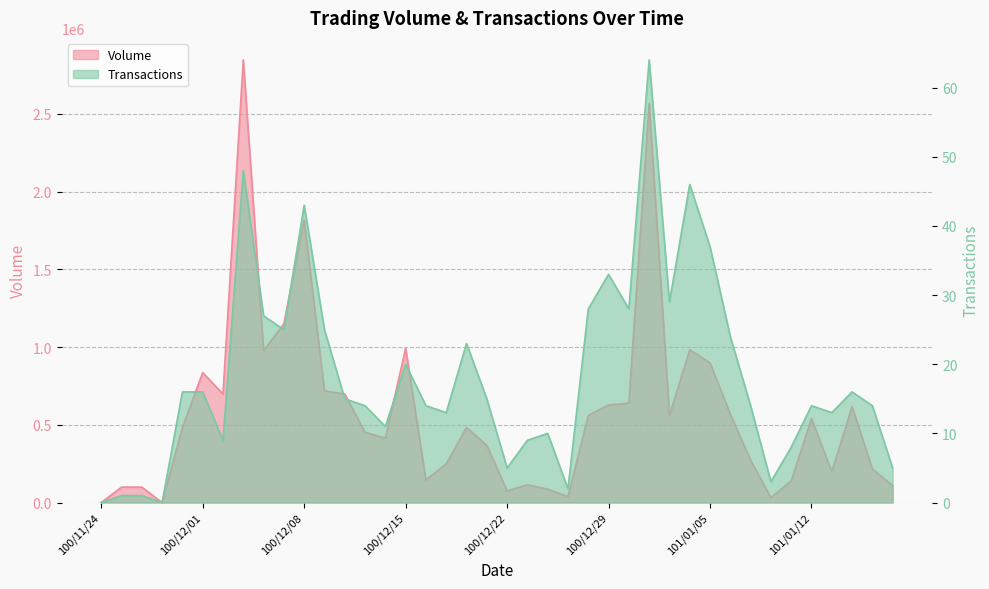

The value of Volume at 101/01/13 is 198000. True or false?

True